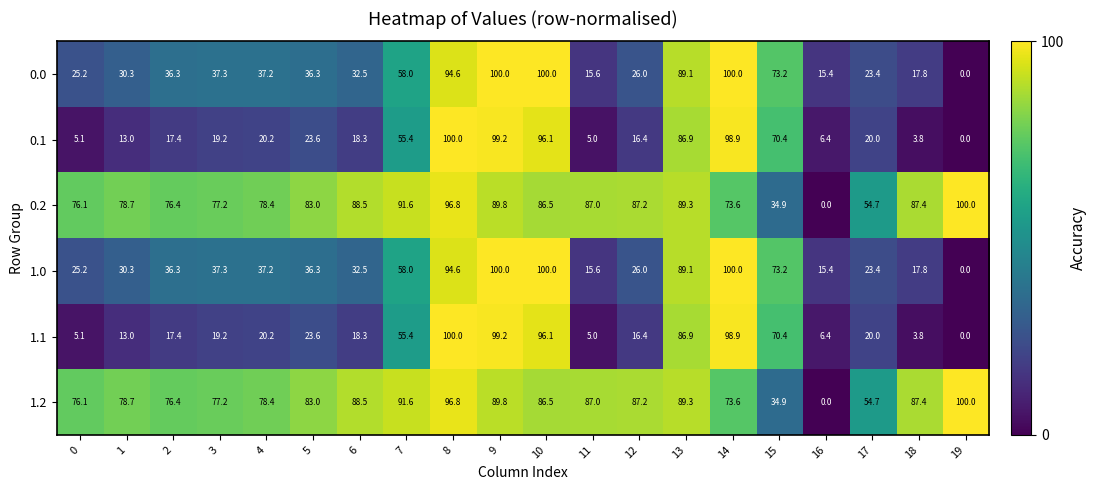

At which label does 0.1 first exceed 20?

4